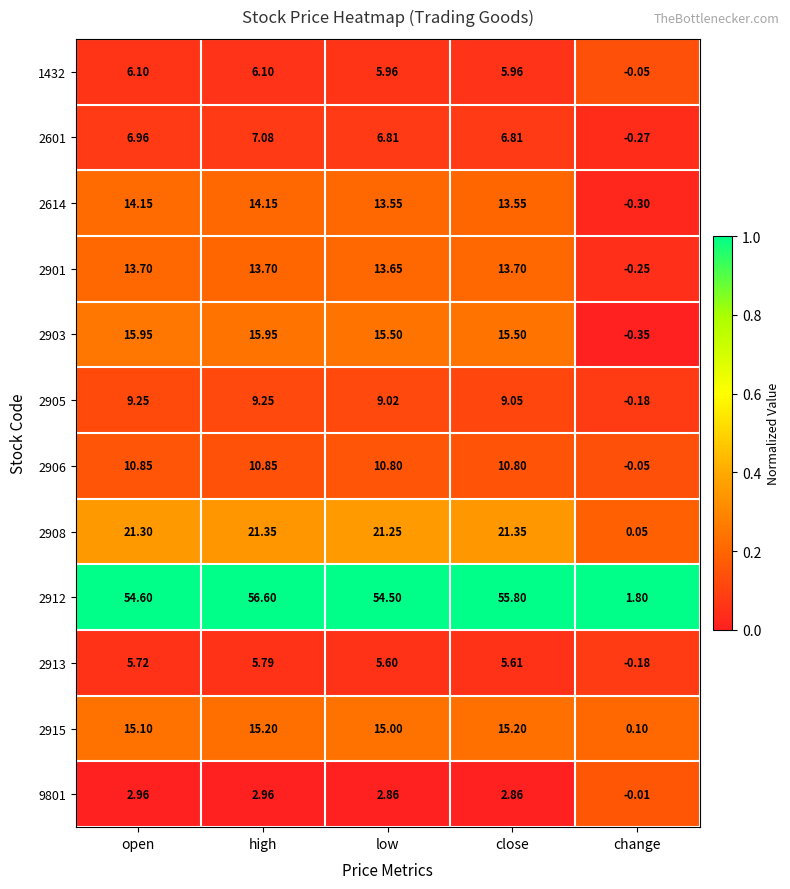

How many values in 9801 are below zero?

1